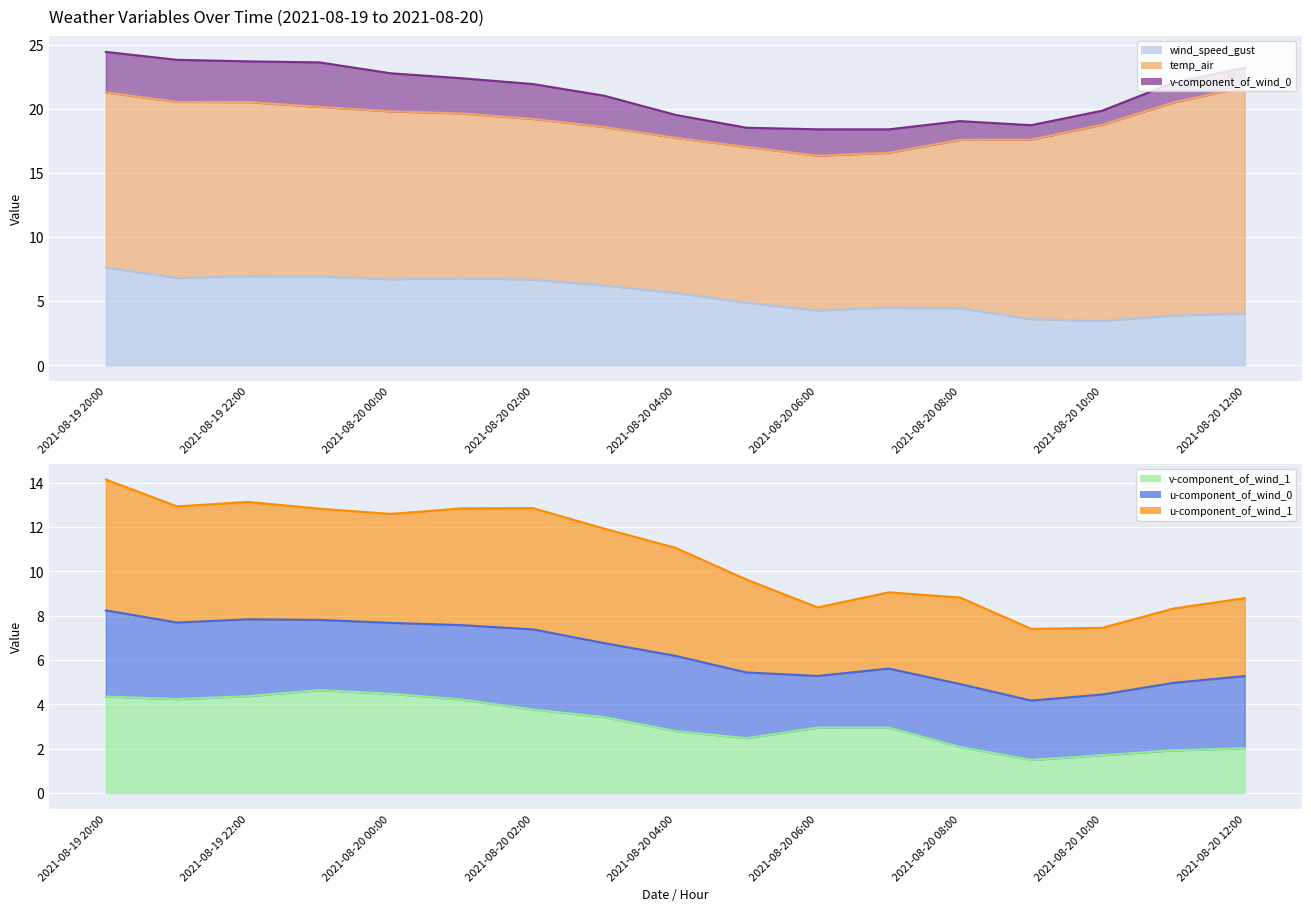

What is the label of the 11th point from the right?

2021-08-20 02:00